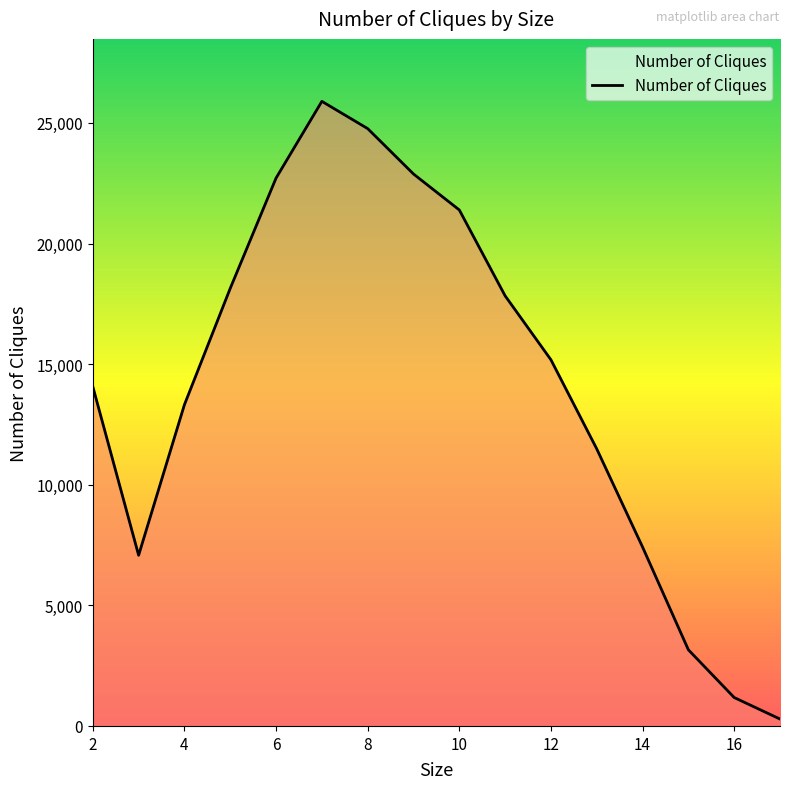

What is the maximum value shown in the chart?

25896